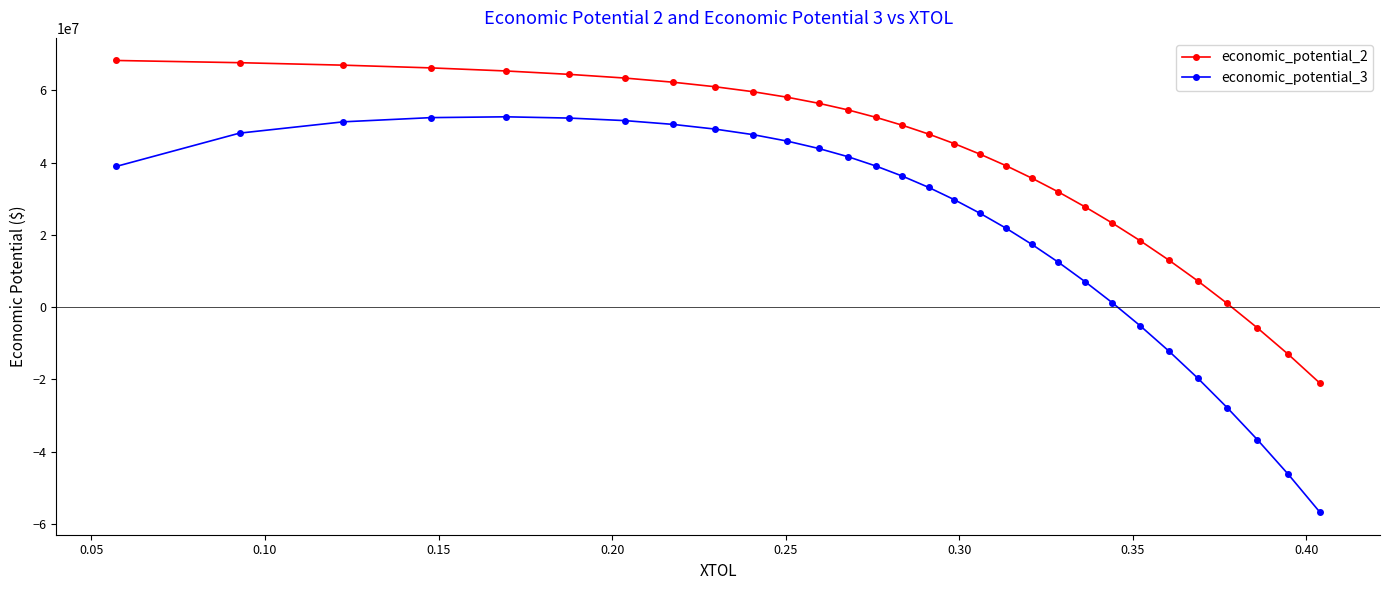

Which series has the largest range (max minus min)?

economic_potential_3